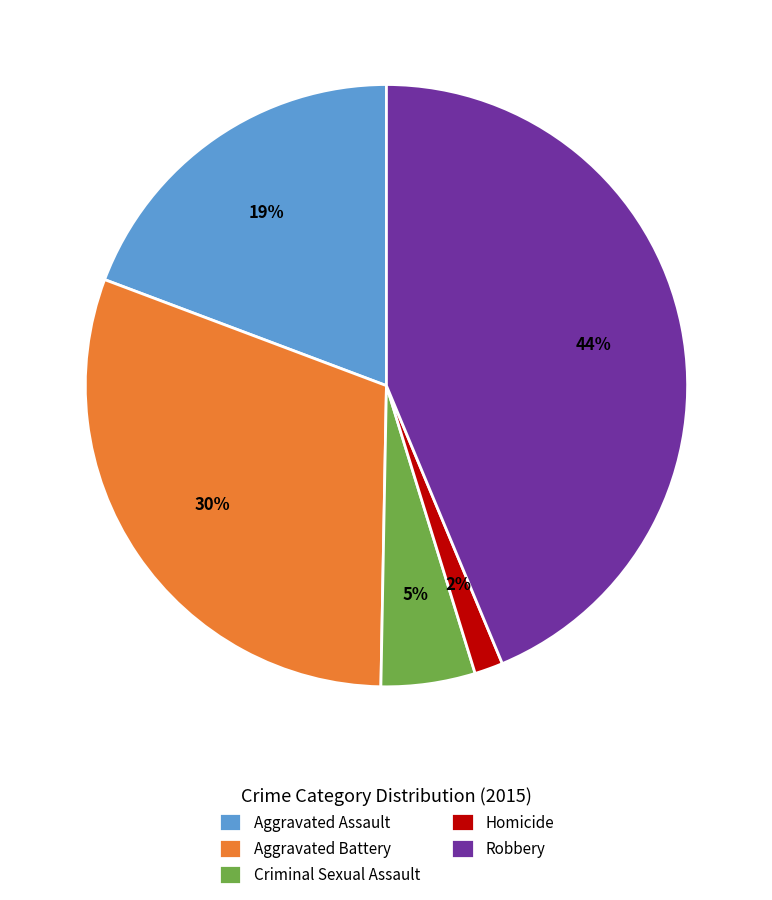

Count the number of slices in the pie.

5